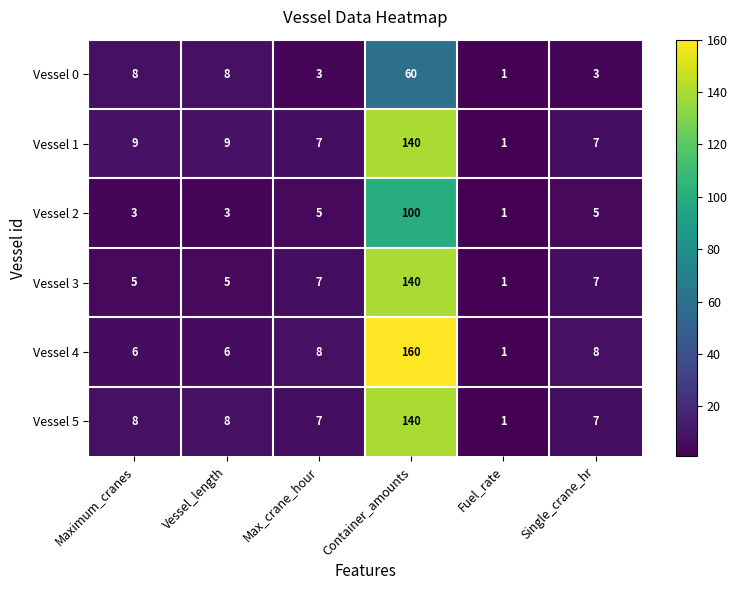

True or false: Vessel 2 has a value of 140 at Container_amounts.

False